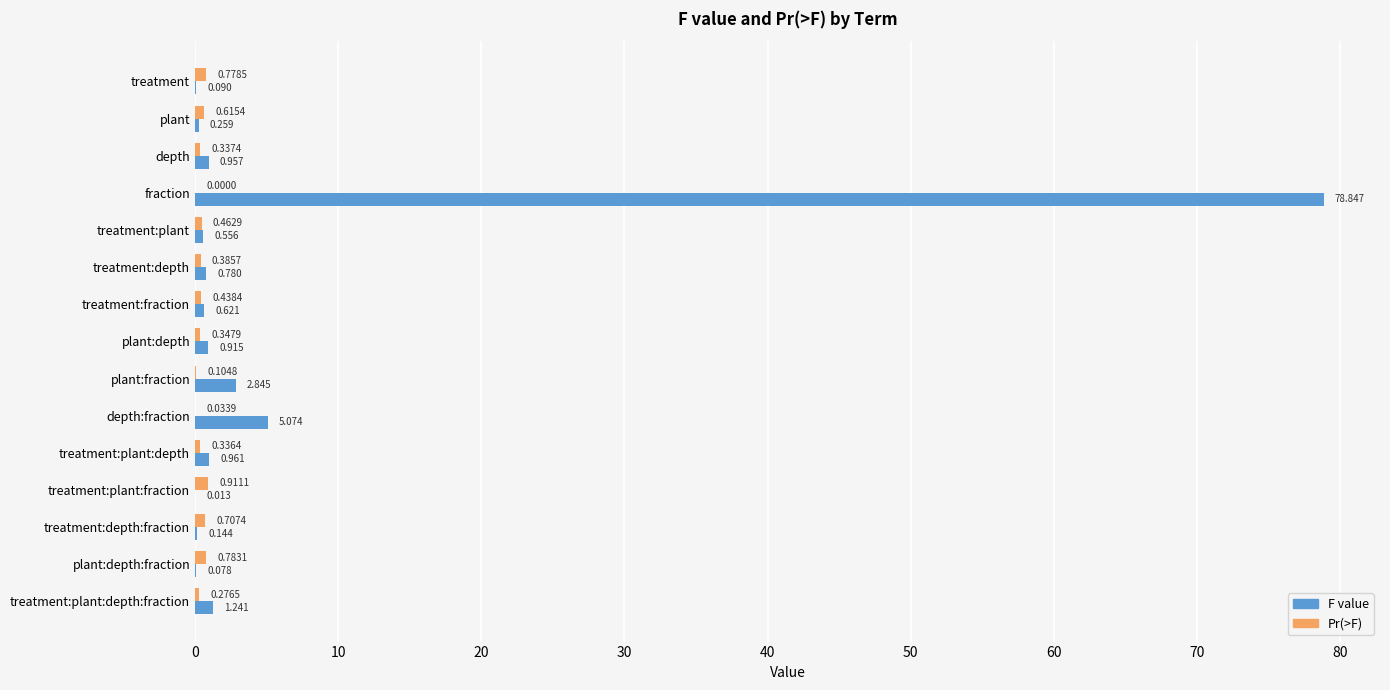

Which series has the largest total across all categories?

F value